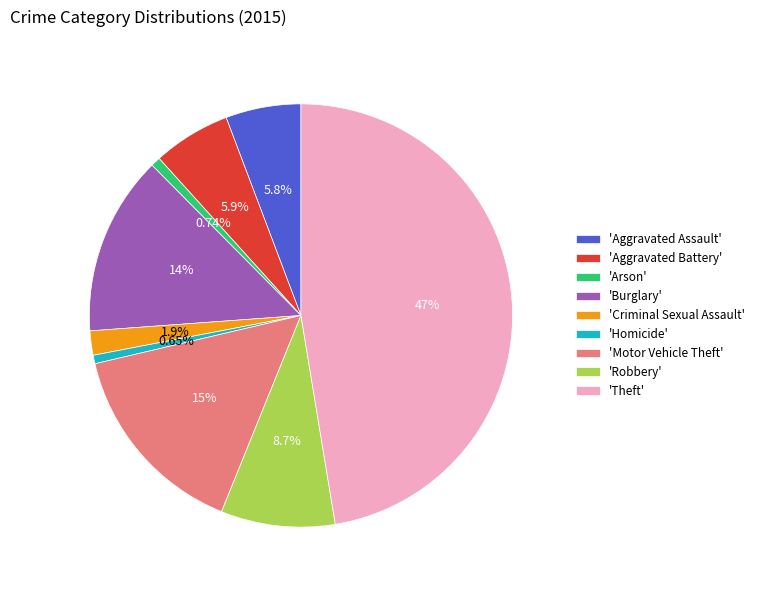

Which has a higher value, 'Homicide' or 'Robbery'?

'Robbery'